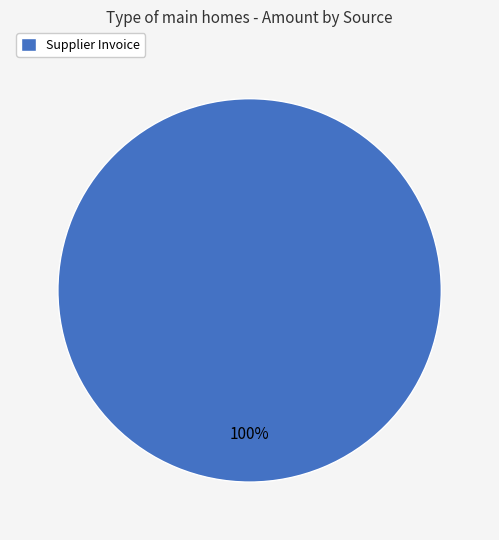

Is there any slice that represents more than half of the pie?

Yes